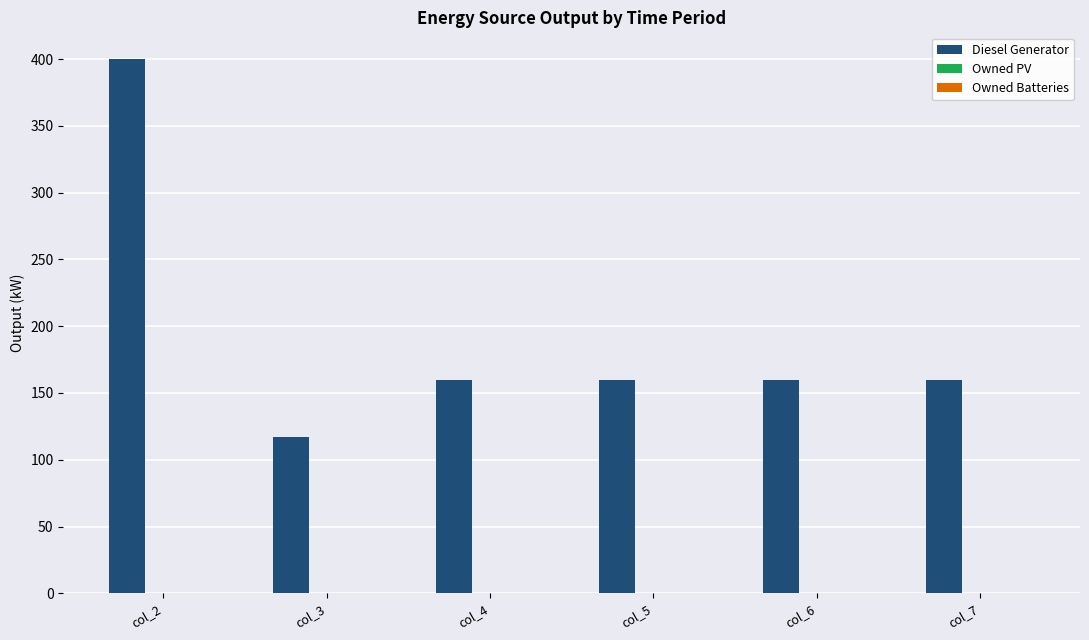

Is it true that the value at col_2 is 671.8?

False